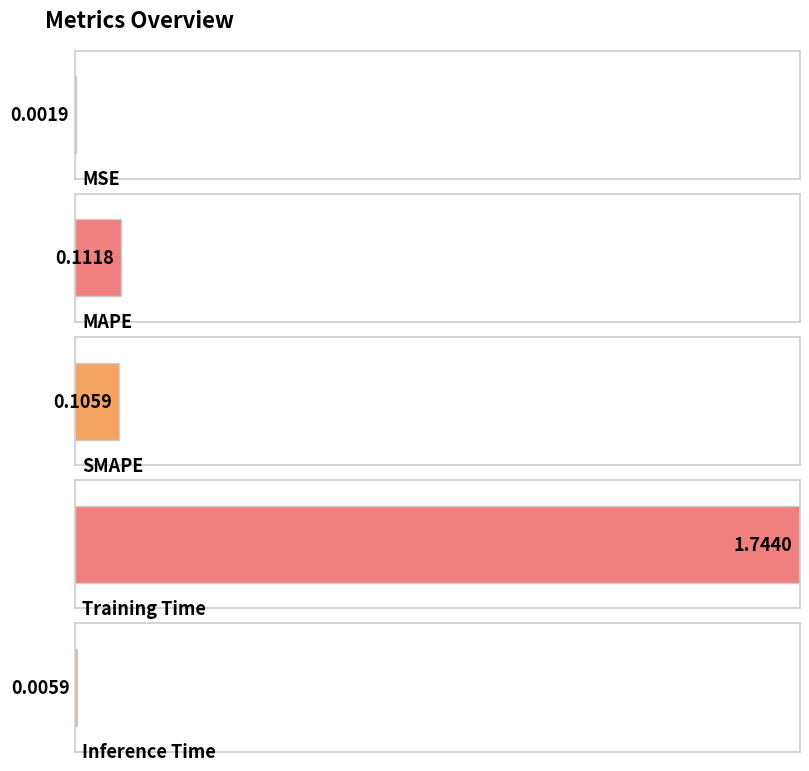

The value at Training Time is 2.3. True or false?

False